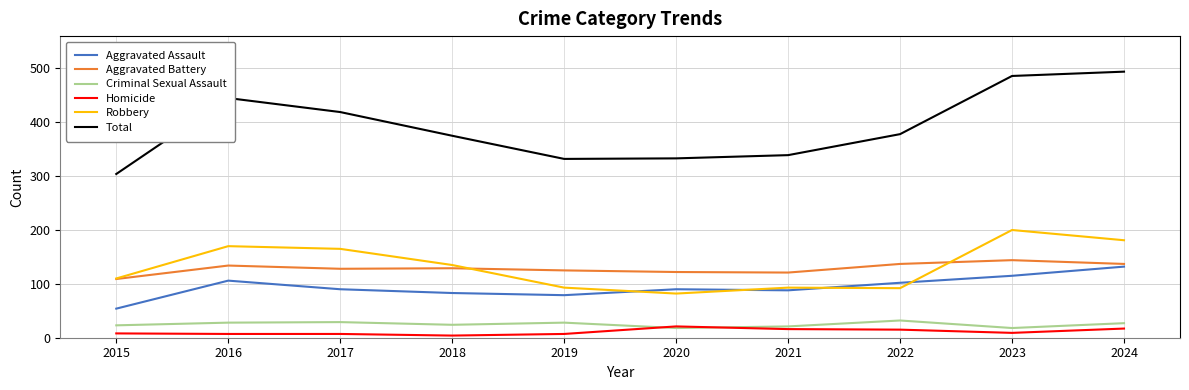

The value of Aggravated Assault at 2023 is 170. True or false?

False